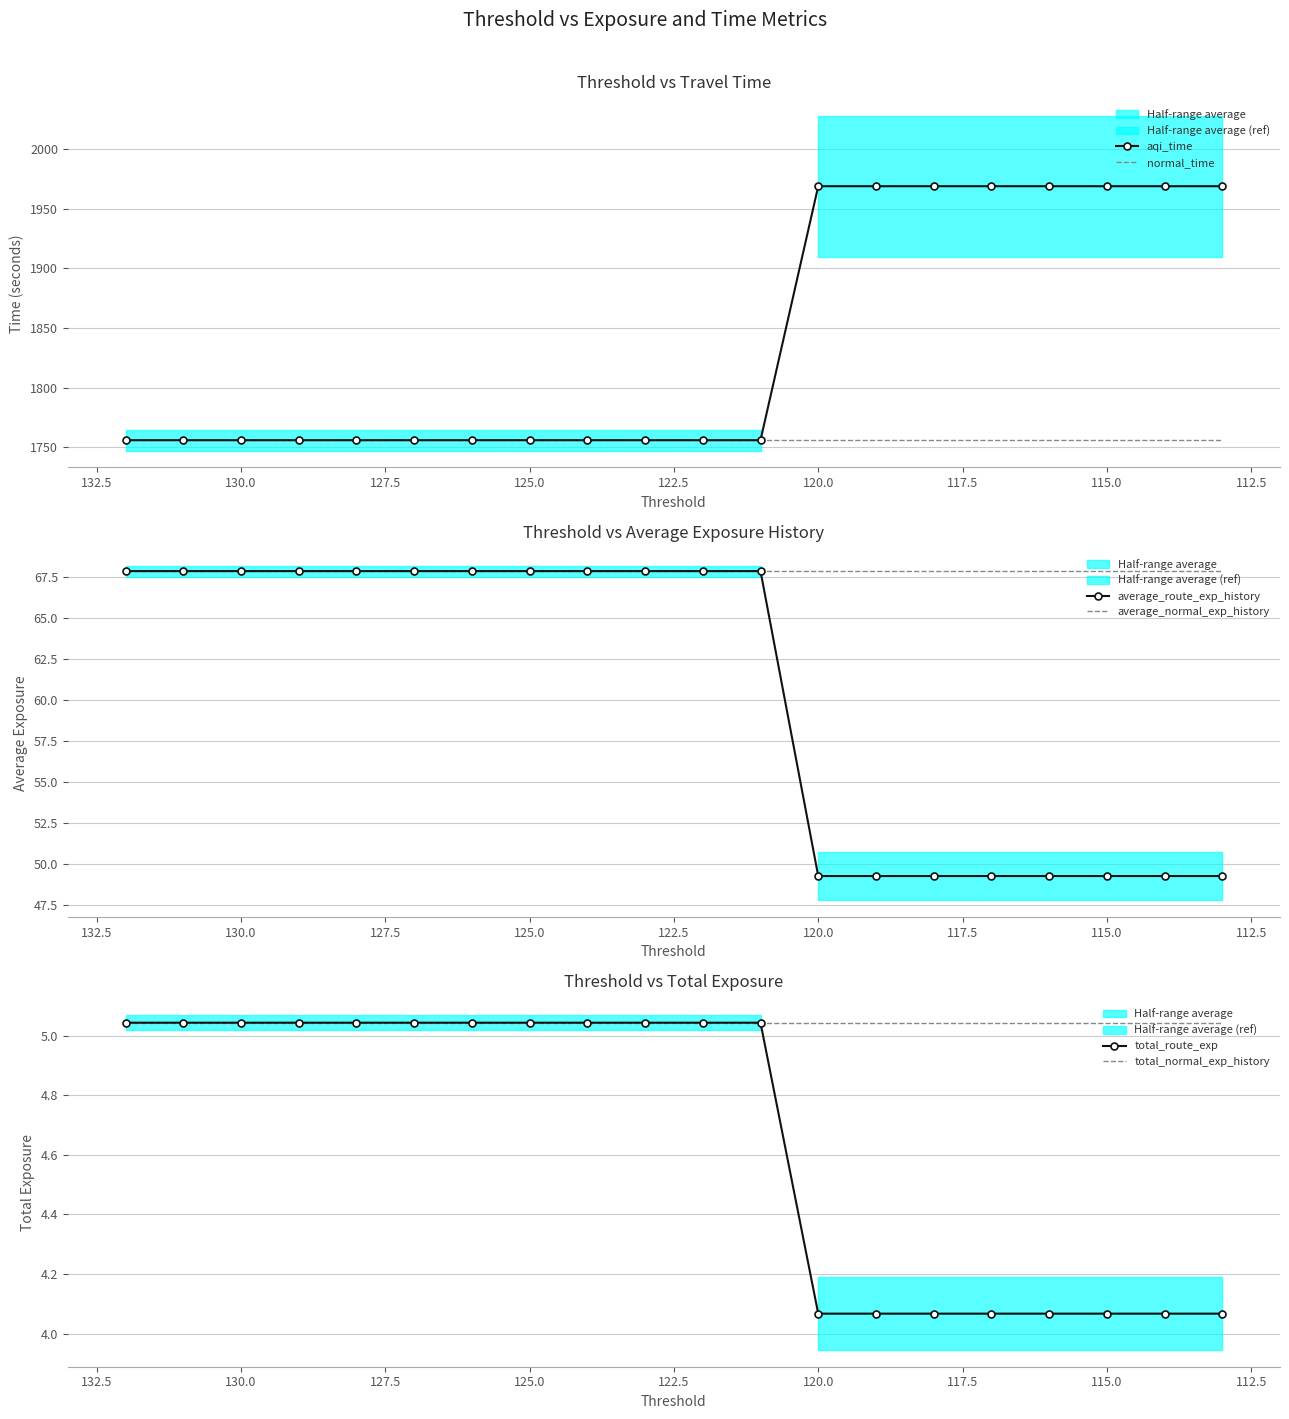

What is the value of the total_normal_exp_history point at the 14th from the left?

5.0